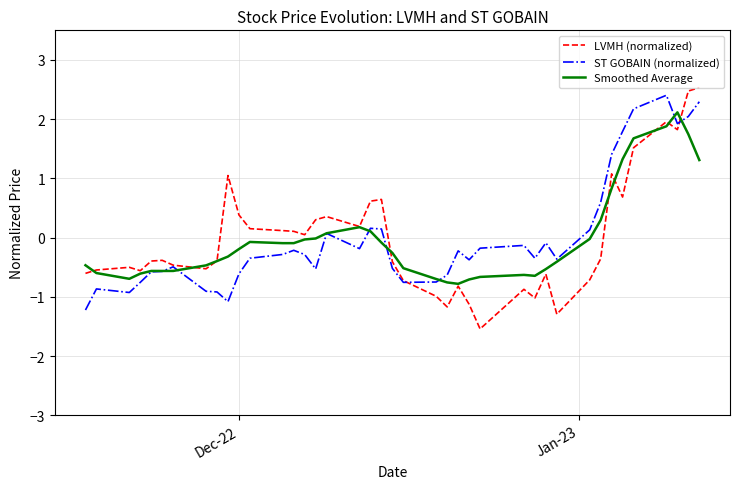

Which series has the largest range (max minus min)?

LVMH (normalized)